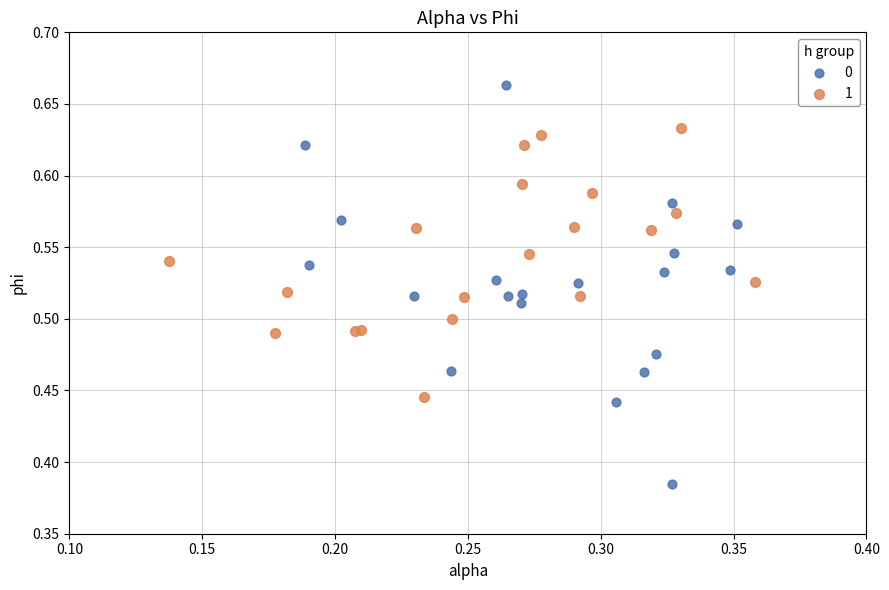

Which series has the largest Y range (max minus min)?

0